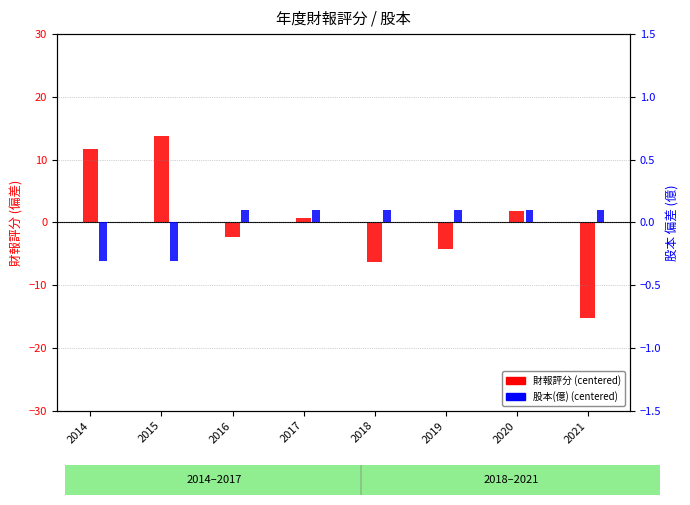

List the labels in order of 財報評分 (centered) value, largest first.

2015, 2014, 2020, 2017, 2016, 2019, 2018, 2021